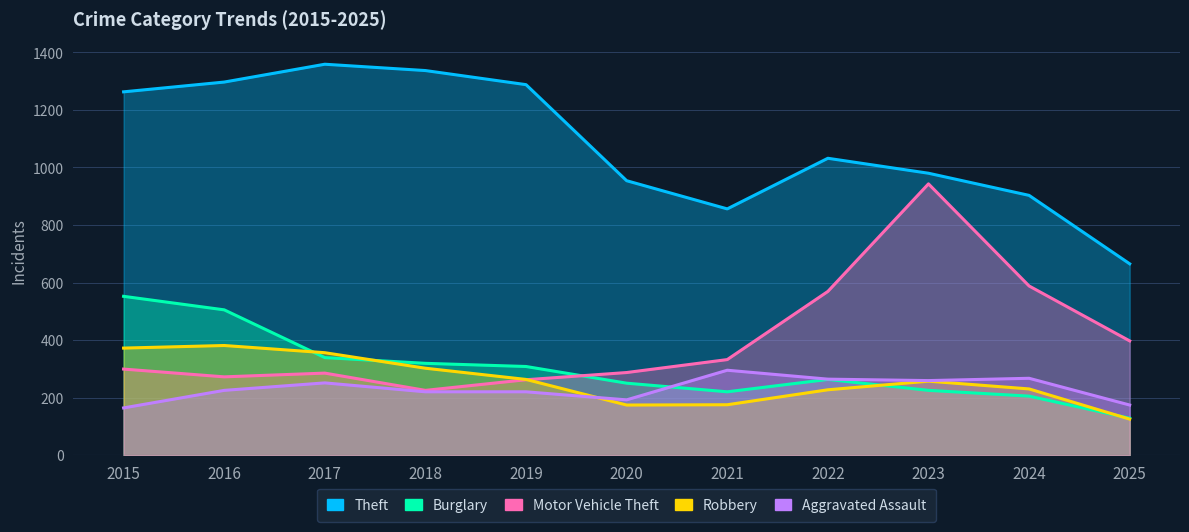

At which category is the sum across all series the highest?

2016